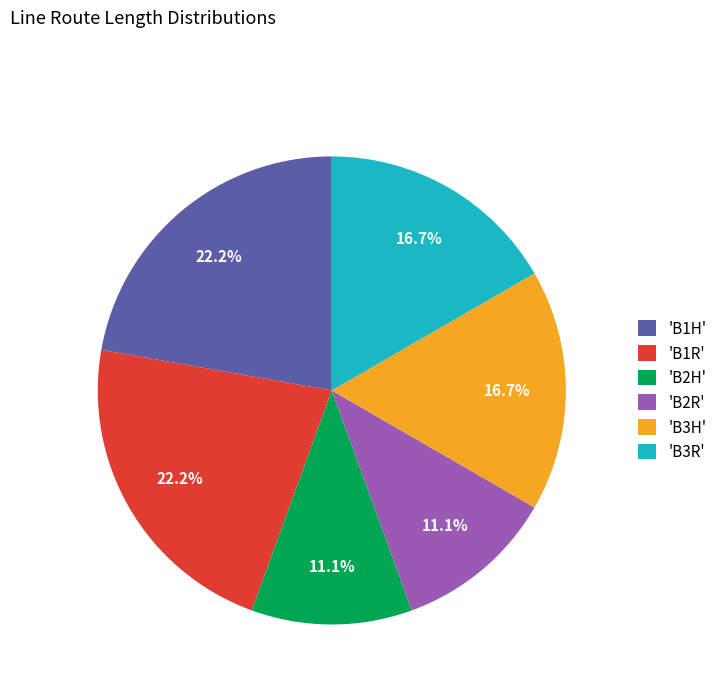

Which has a higher value, 'B1H' or 'B2H'?

'B1H'